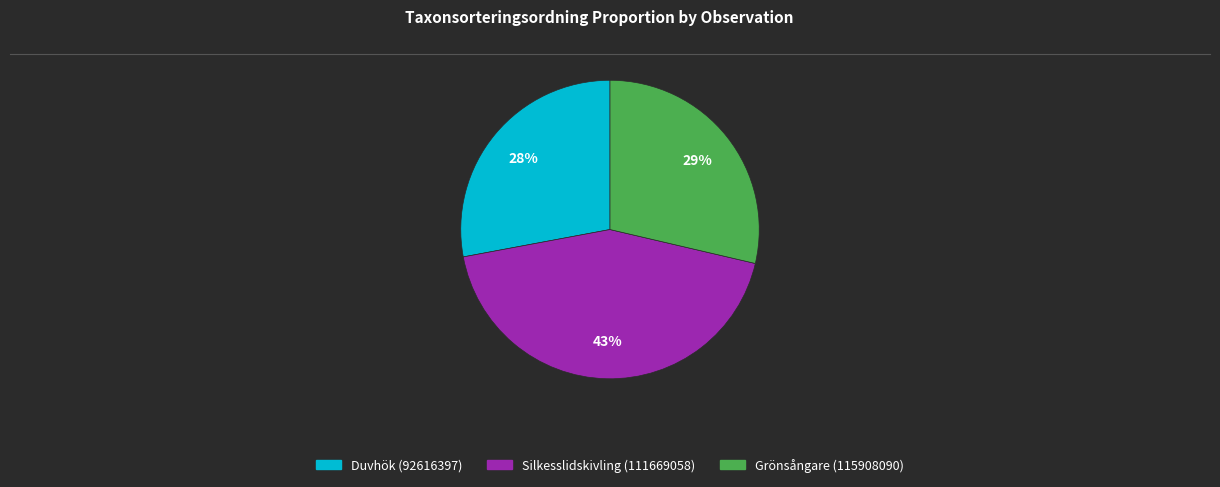

How many segments does this pie chart have?

3